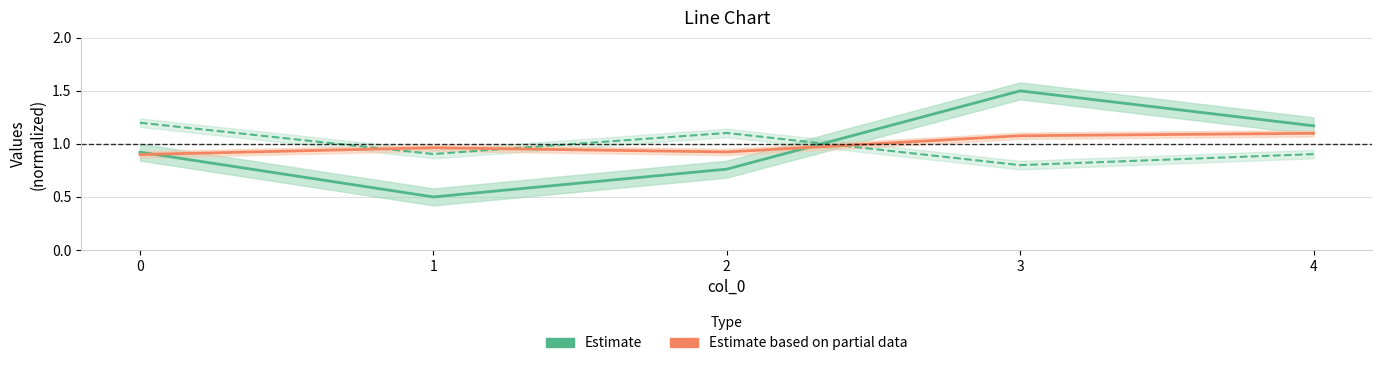

Count the number of categories in the chart.

5